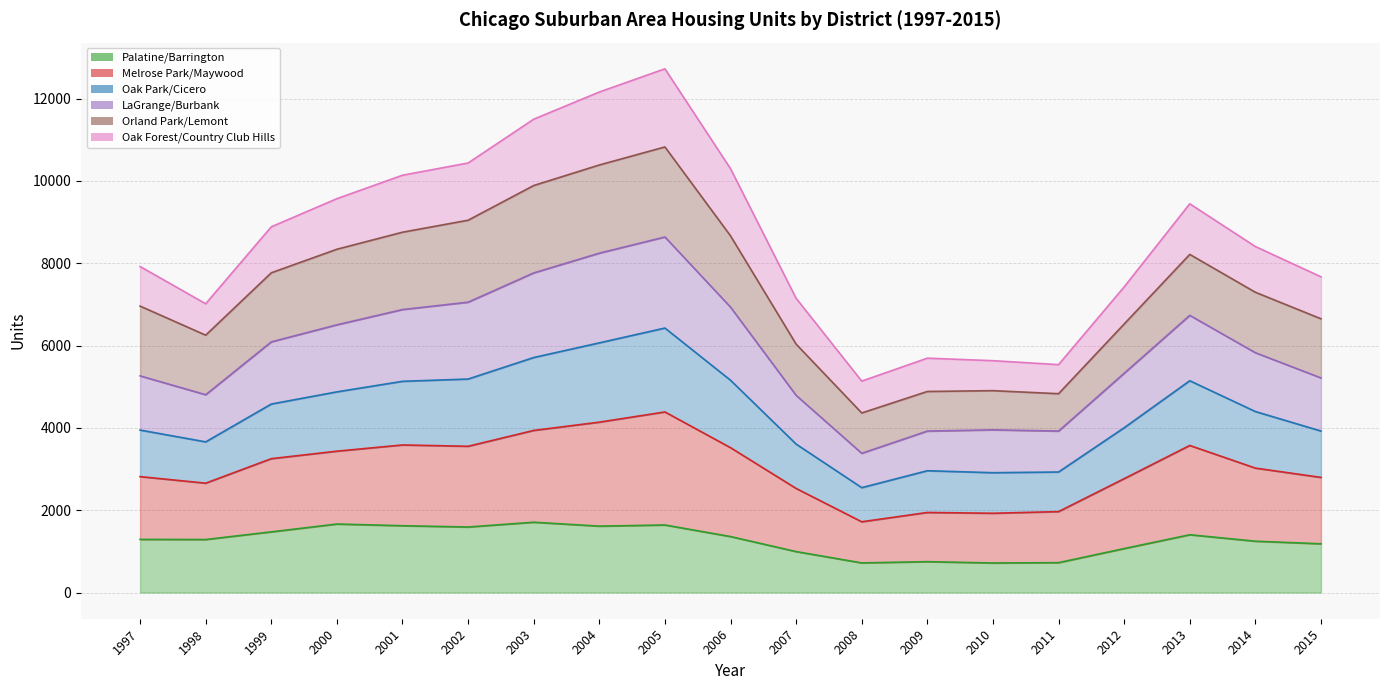

At which category does the chart reach its minimum across all series?

2010